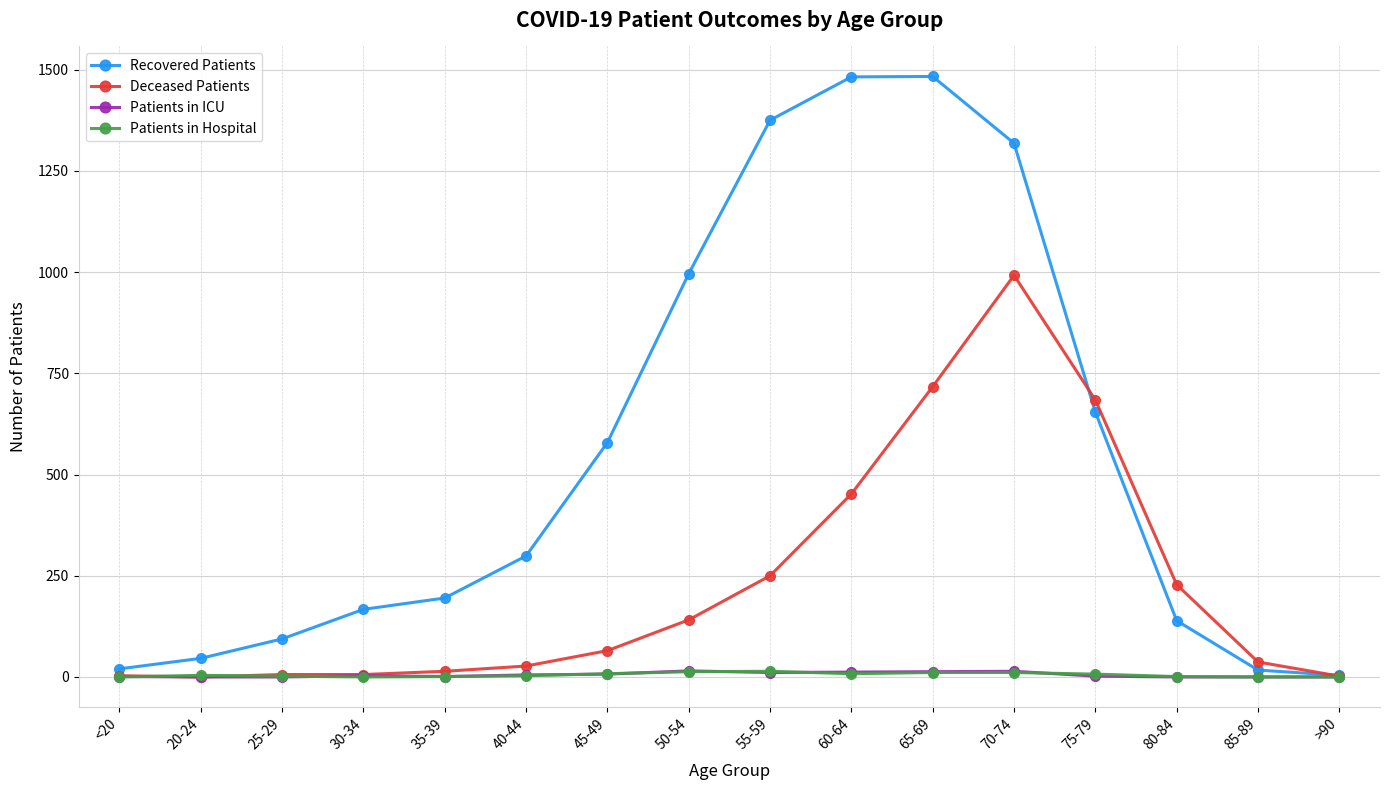

At which category is the sum across all series the highest?

70-74